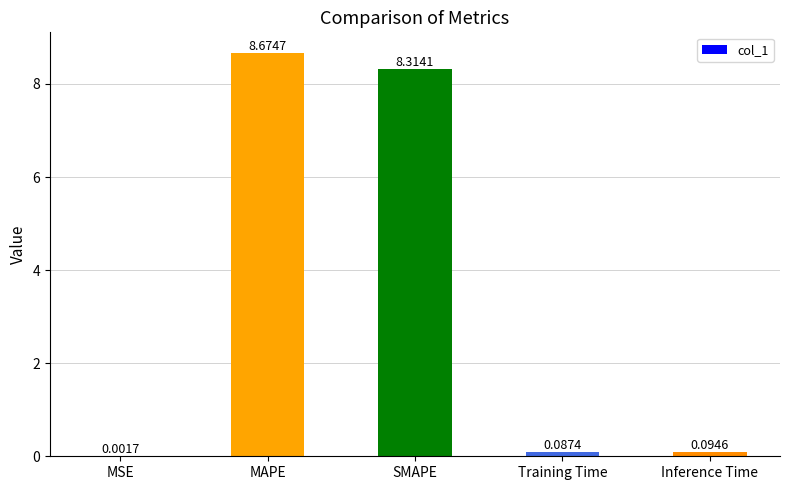

At which label is the value closest to 4?

Inference Time